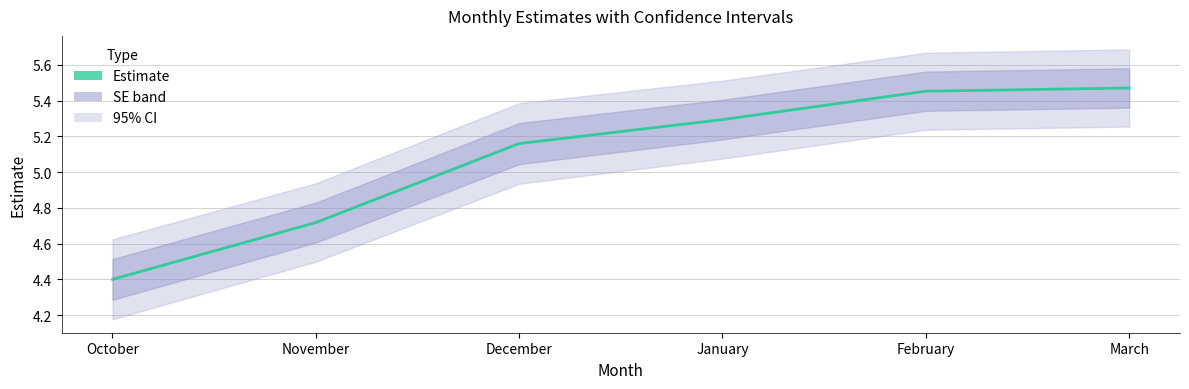

The value at November is 2.8. True or false?

False